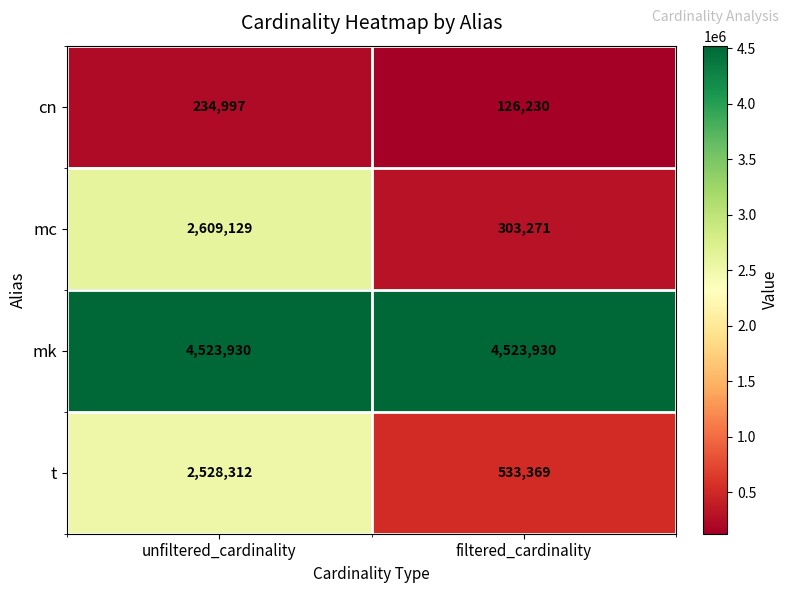

At which category is the sum across all series the highest?

unfiltered_cardinality